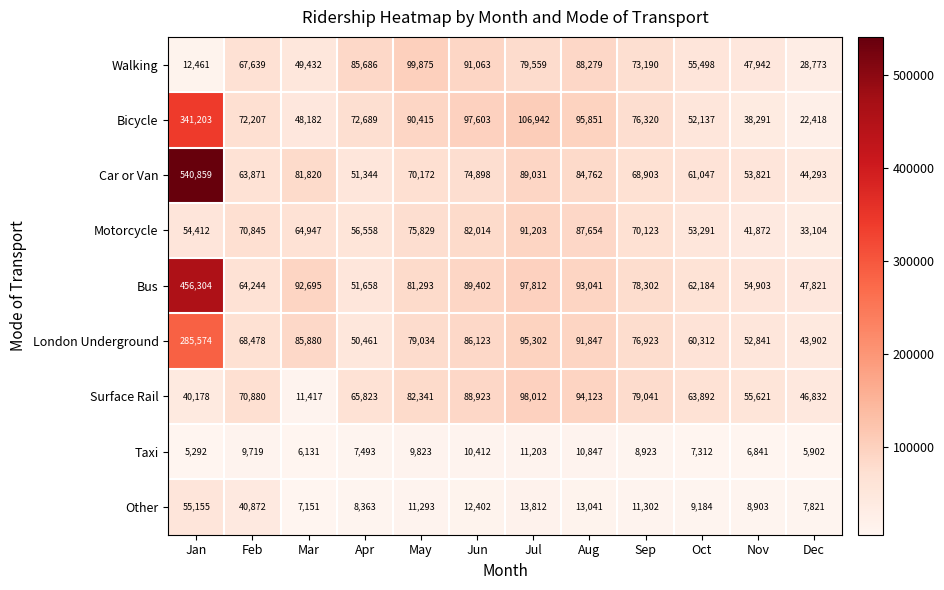

What is the average value of the Taxi series?

8325